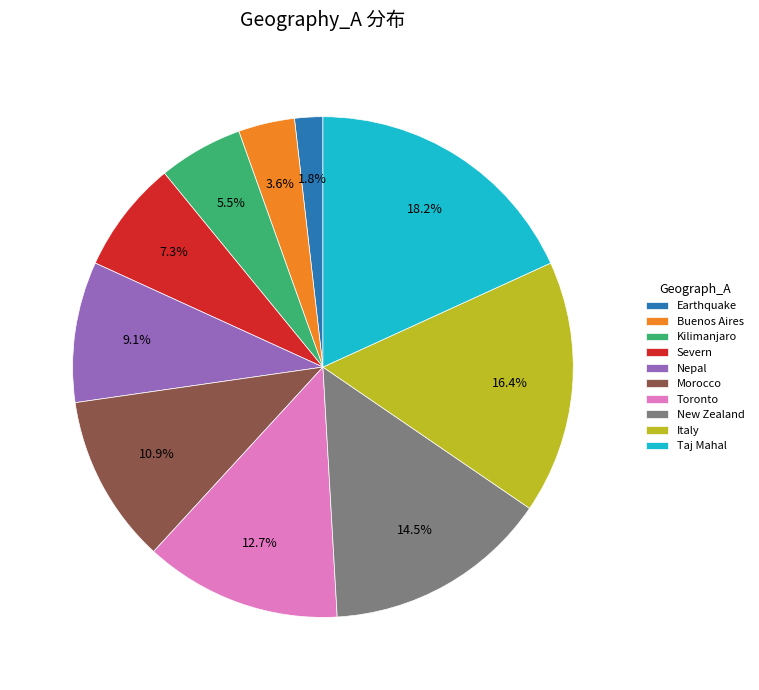

How much of the chart is everything except Kilimanjaro?

94.5%